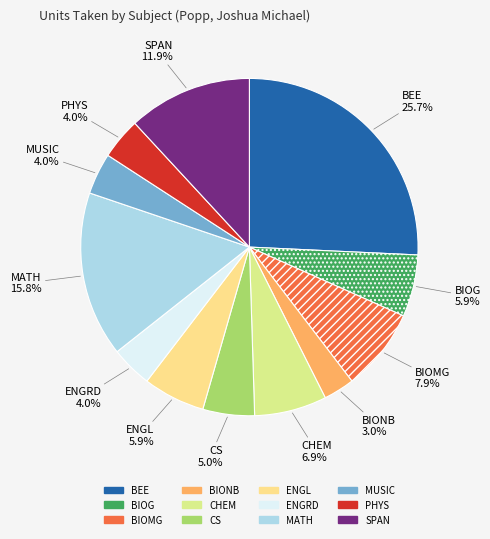

What is the largest slice in the pie chart?

BEE